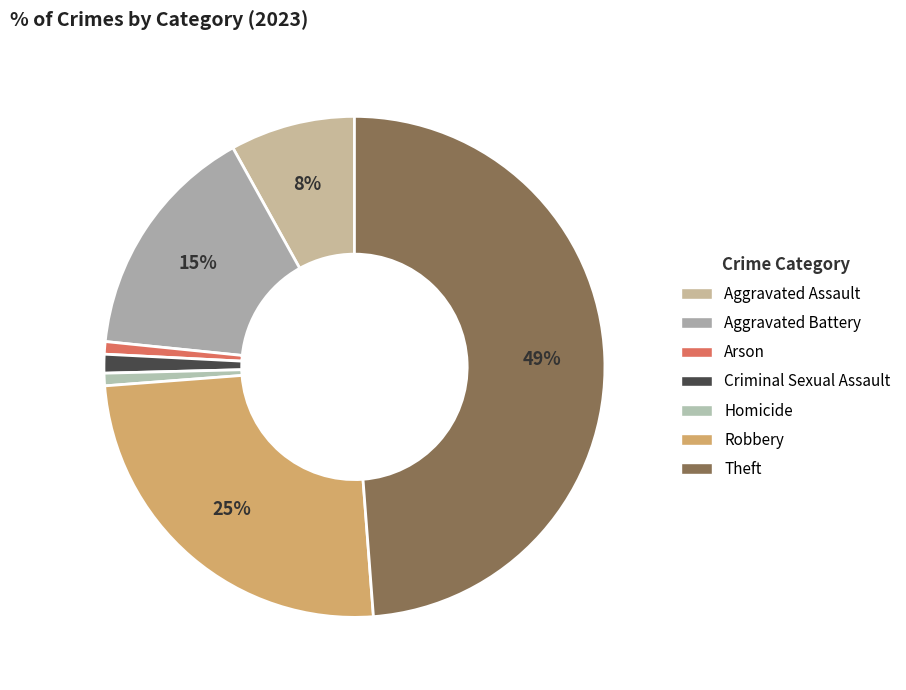

What is the ratio of the value at Theft to the value at Homicide?

60.5